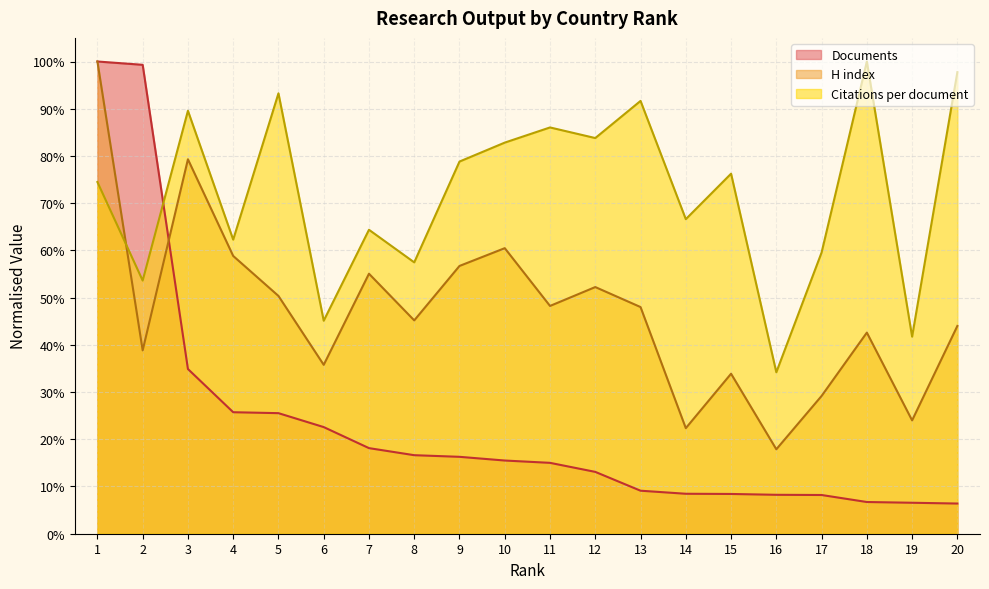

True or false: Documents has more than 0 interior local peaks.

False